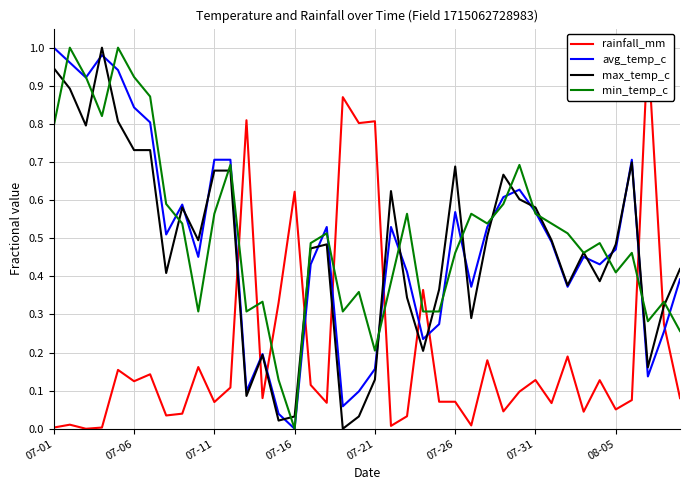

What are all the series names shown in the legend?

rainfall_mm, avg_temp_c, max_temp_c, min_temp_c